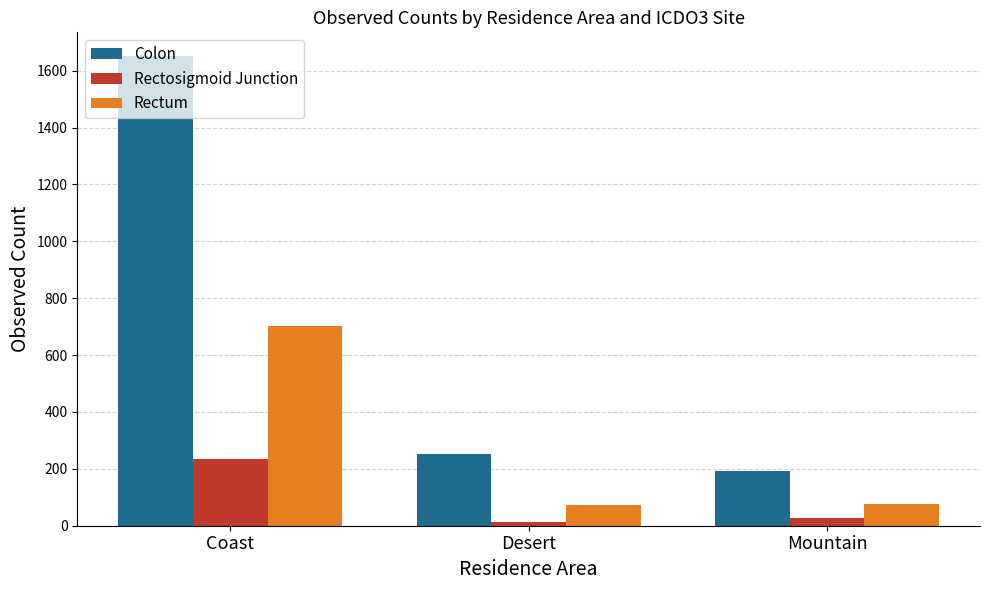

What is the label of the 1st bar from the right?

Mountain